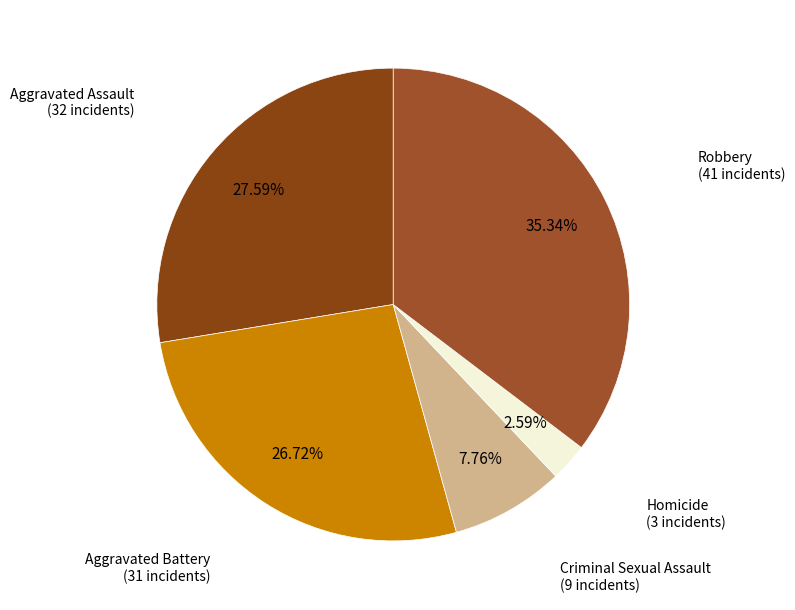

Rank the categories by value from lowest to highest.

Homicide, Criminal Sexual Assault, Aggravated Battery, Aggravated Assault, Robbery